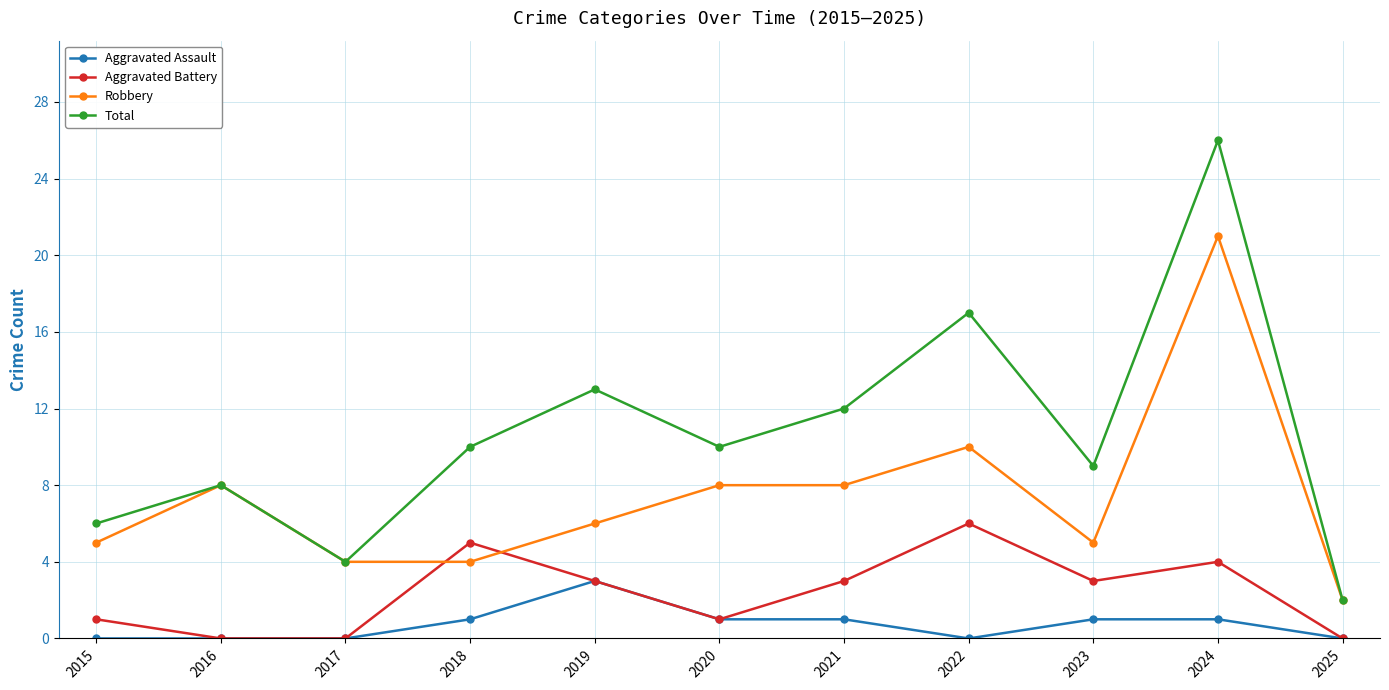

What are all the series names shown in the legend?

Aggravated Assault, Aggravated Battery, Robbery, Total